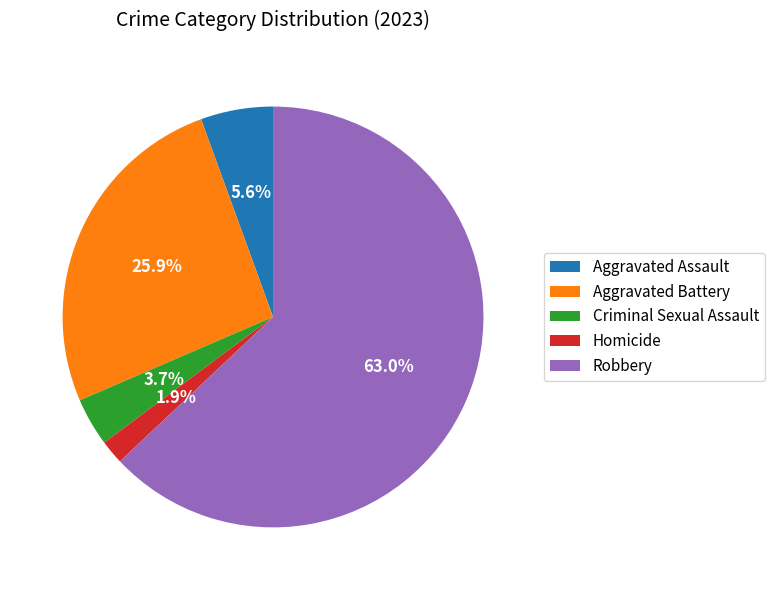

Rank the categories by value from lowest to highest.

Homicide, Criminal Sexual Assault, Aggravated Assault, Aggravated Battery, Robbery